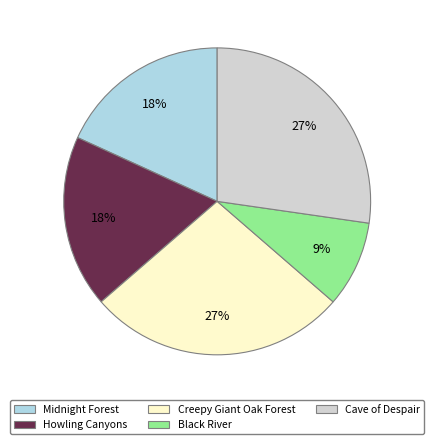

To the nearest percent, what is the difference between the largest and smallest slice percentages?

18%